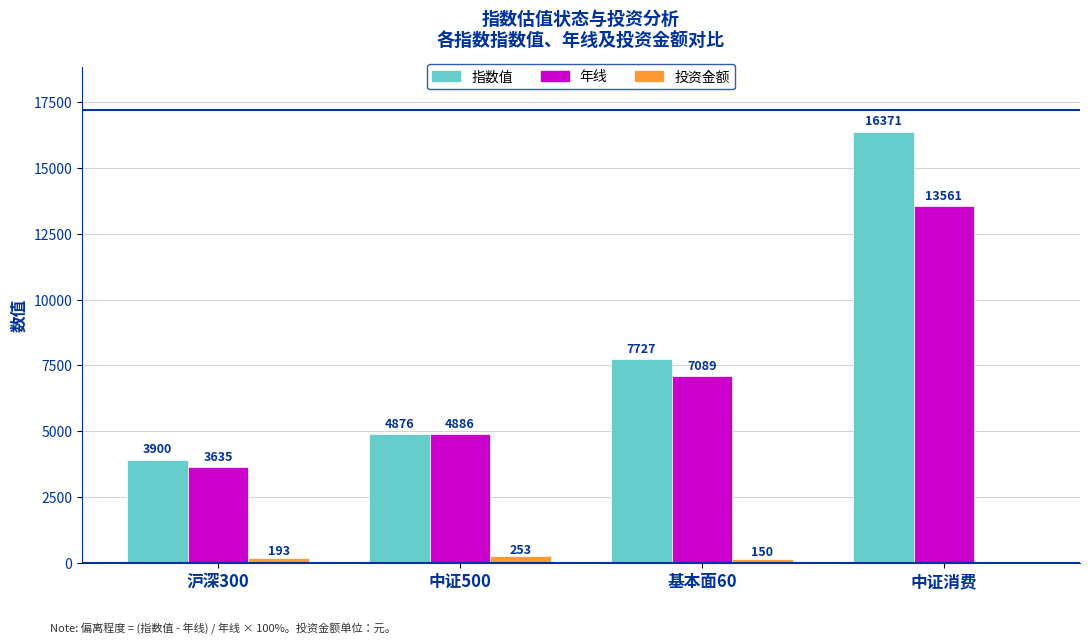

Reading left to right, list all the values displayed in this chart.

指数值: 沪深300=3900	中证500=4876	基本面60=7727	中证消费=16371
年线: 沪深300=3635	中证500=4886	基本面60=7089	中证消费=13561
投资金额: 沪深300=193	中证500=253	基本面60=150	中证消费=0